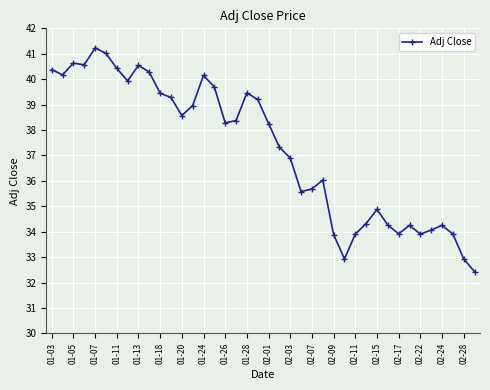

True or false: the data has more than 2 interior local peaks.

True